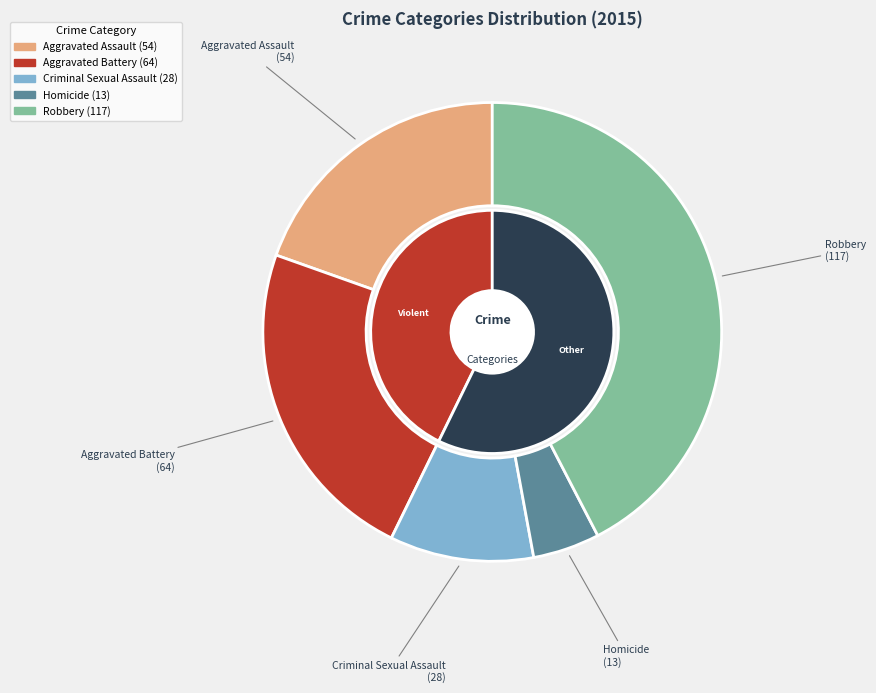

Between Robbery and Aggravated Battery, which is larger?

Robbery